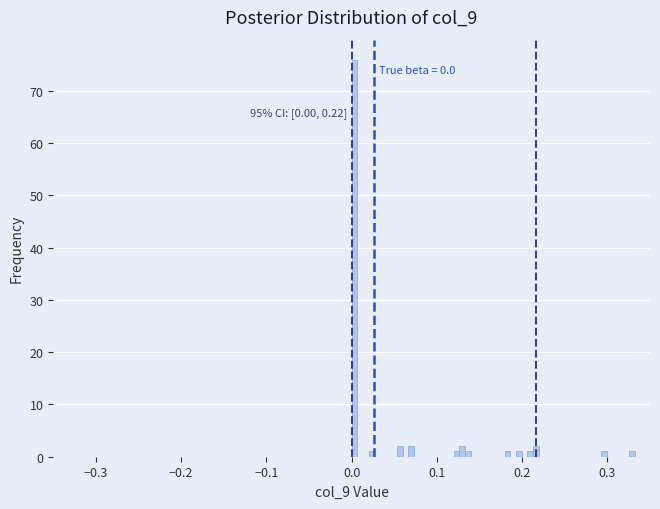

Around what value on the x-axis is the tallest bar? Give the approximate position of its centre, as read against the axis.

0.00